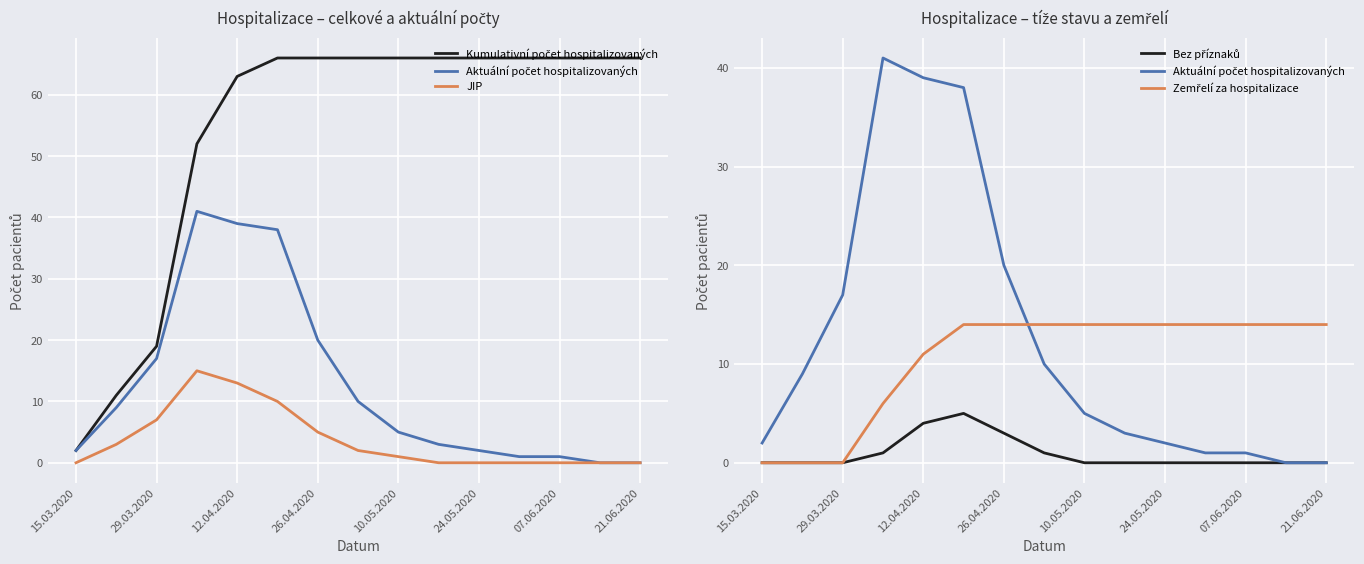

What are all the series names shown in the legend?

Kumulativní počet hospitalizovaných, Aktuální počet hospitalizovaných, JIP, Bez příznaků, Zemřelí za hospitalizace